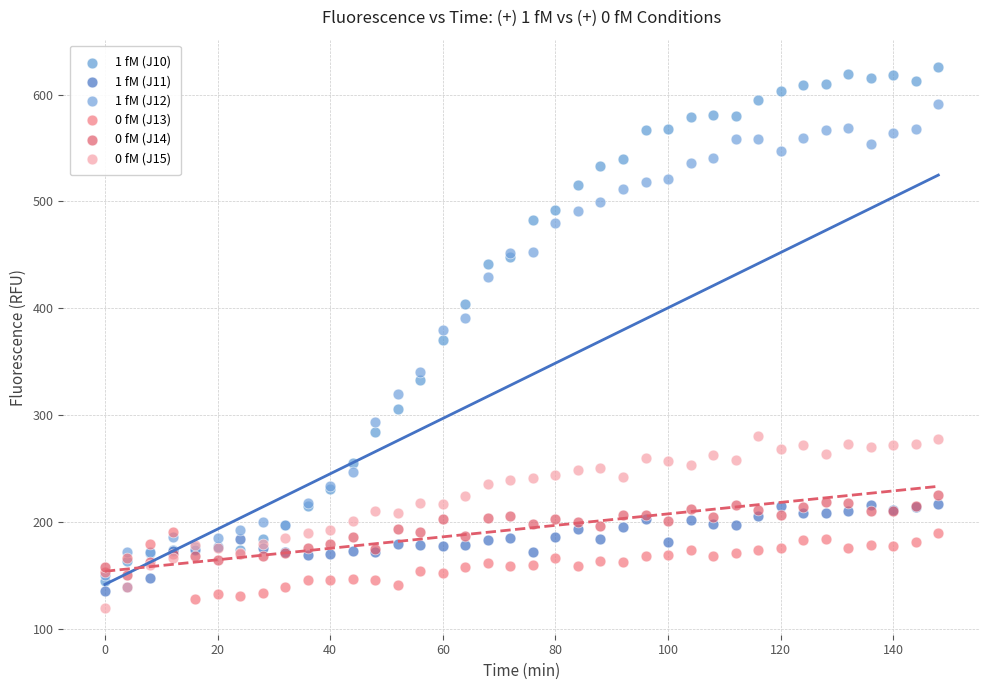

Which series reaches the maximum Y coordinate?

1 fM (J10)